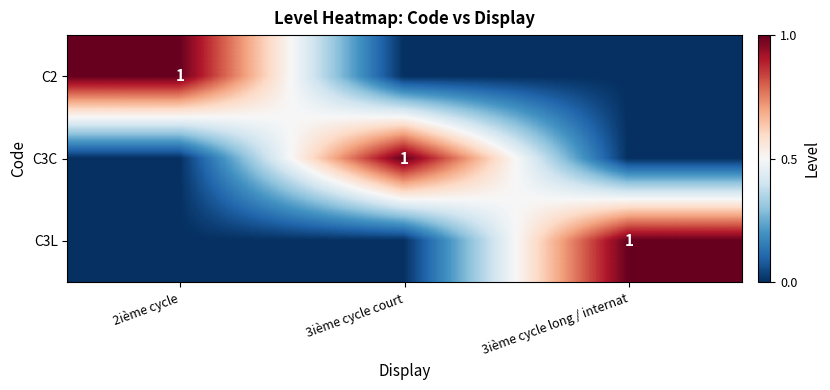

True or false: C3C has a value of 1 at 3ième cycle court.

True